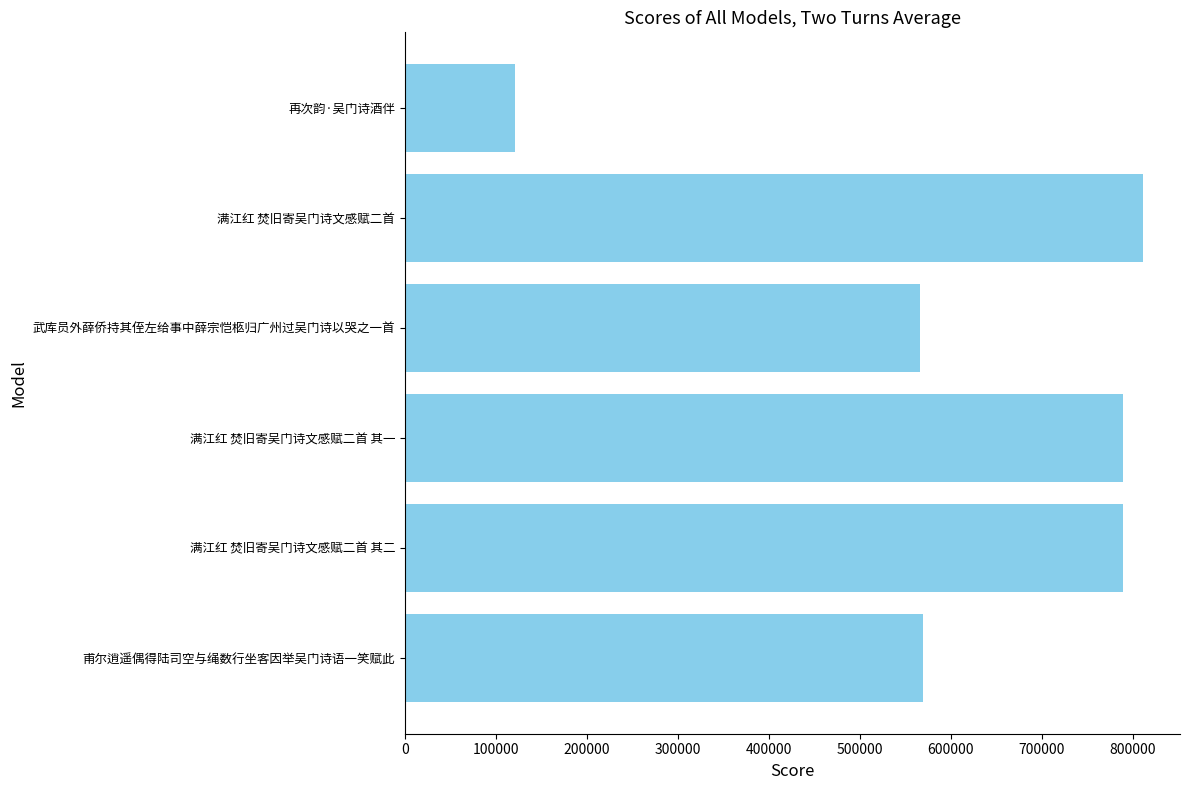

How many bars are there in total?

6